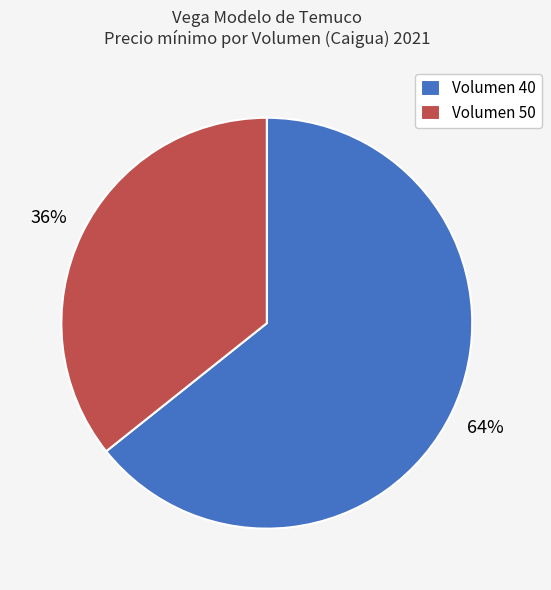

What is the ratio of the value at Volumen 50 to the value at Volumen 40?

0.6